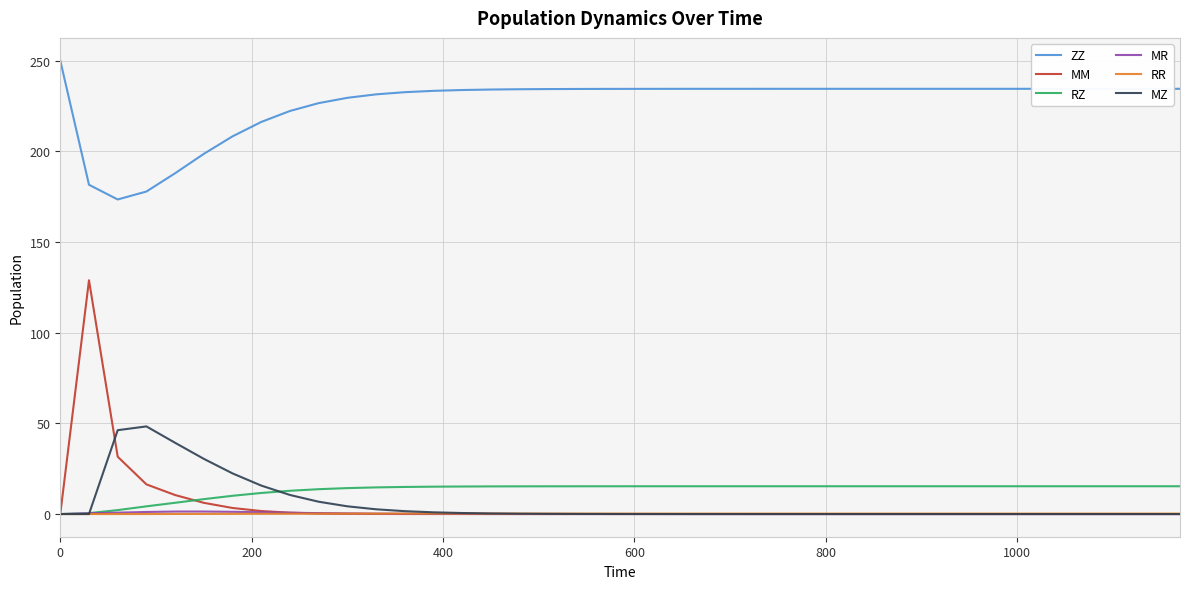

How many values in the RZ series are below 15?

13